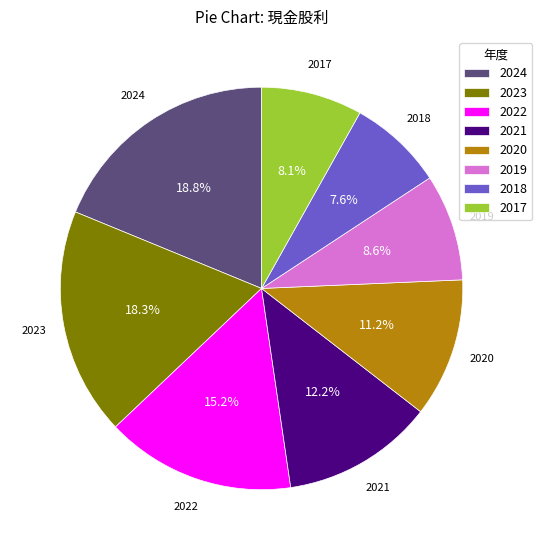

What is the largest slice in the pie chart?

2024